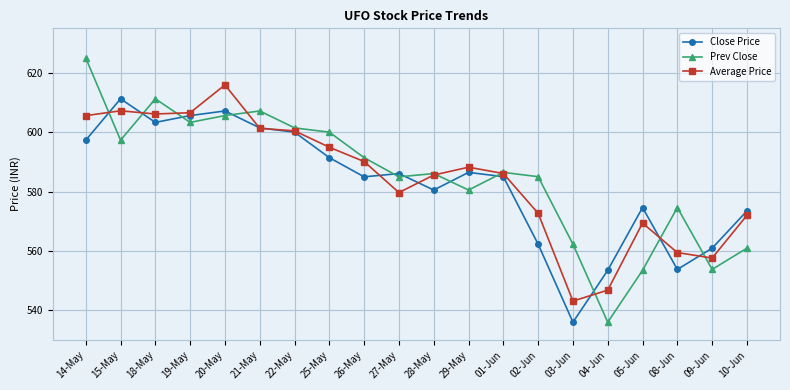

True or false: Close Price has more than 2 points higher than both neighbors.

True